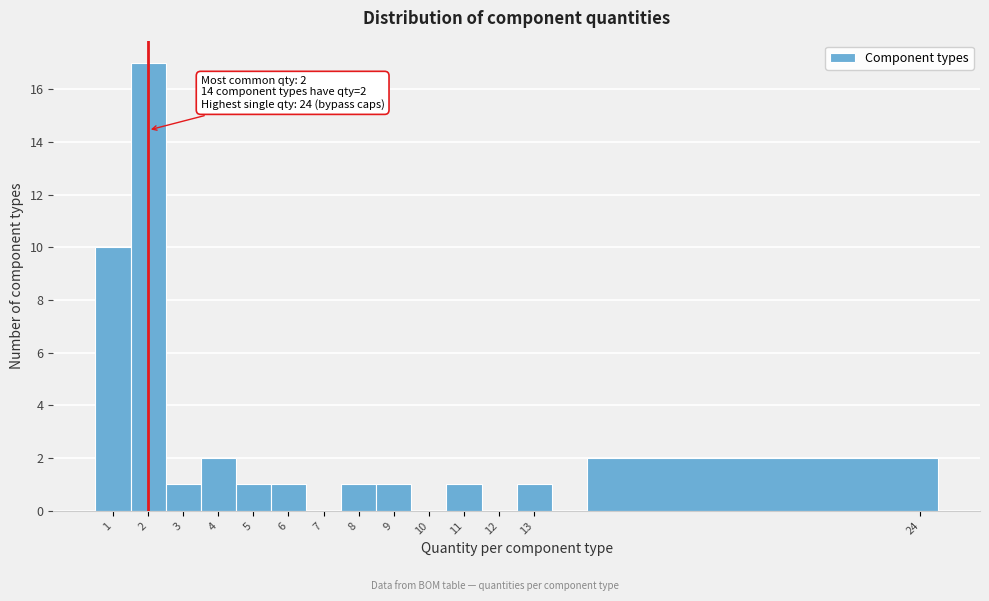

Over which range of the x-axis is the bar tallest?

1.5 to 2.5